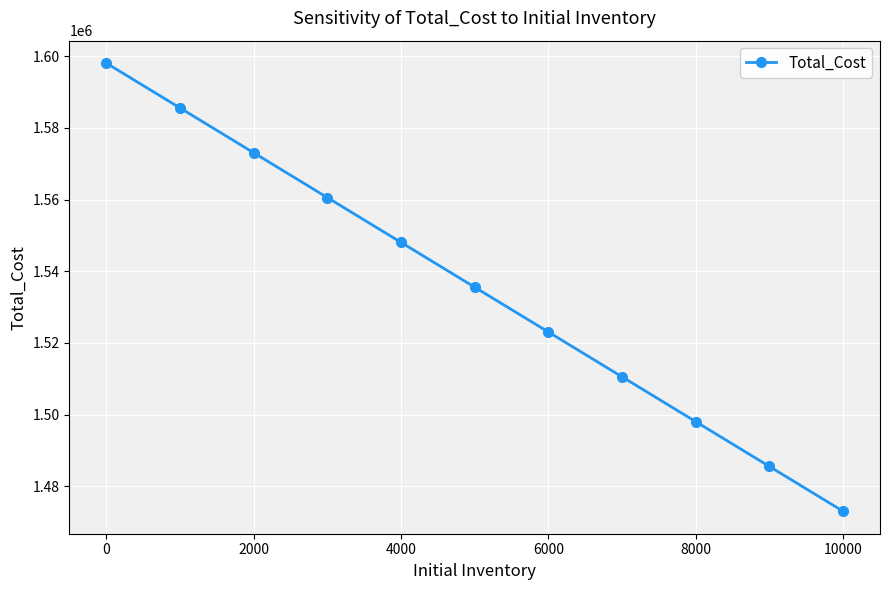

What is the value of the 11th point from the left?

1473062.5